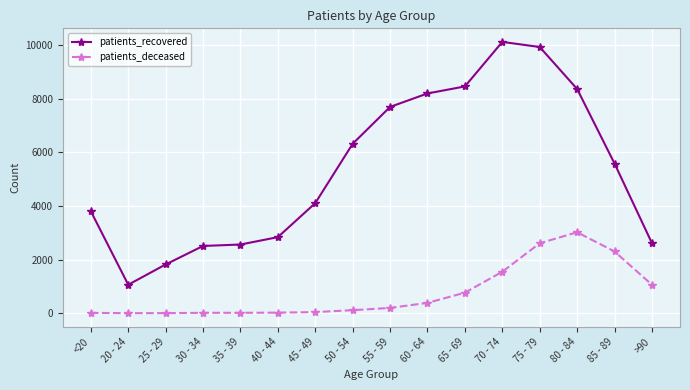

Which label corresponds to the largest value in the chart?

70 - 74